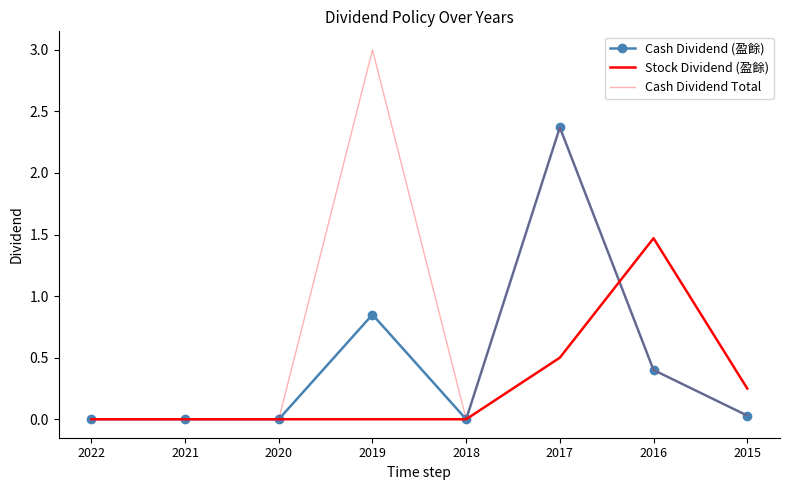

Which category has the highest value across all series?

2019